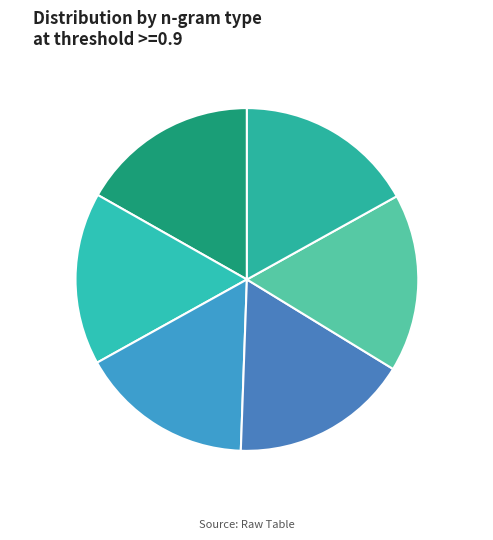

Which has a higher value, UC or 3-gram?

UC